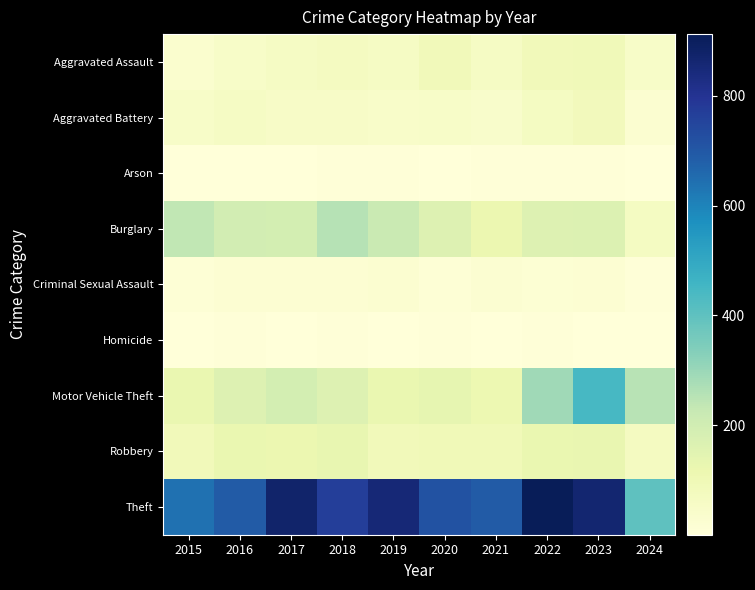

Rank the series at 2016 from highest to lowest value.

Theft, Burglary, Motor Vehicle Theft, Robbery, Aggravated Battery, Aggravated Assault, Criminal Sexual Assault, Homicide, Arson